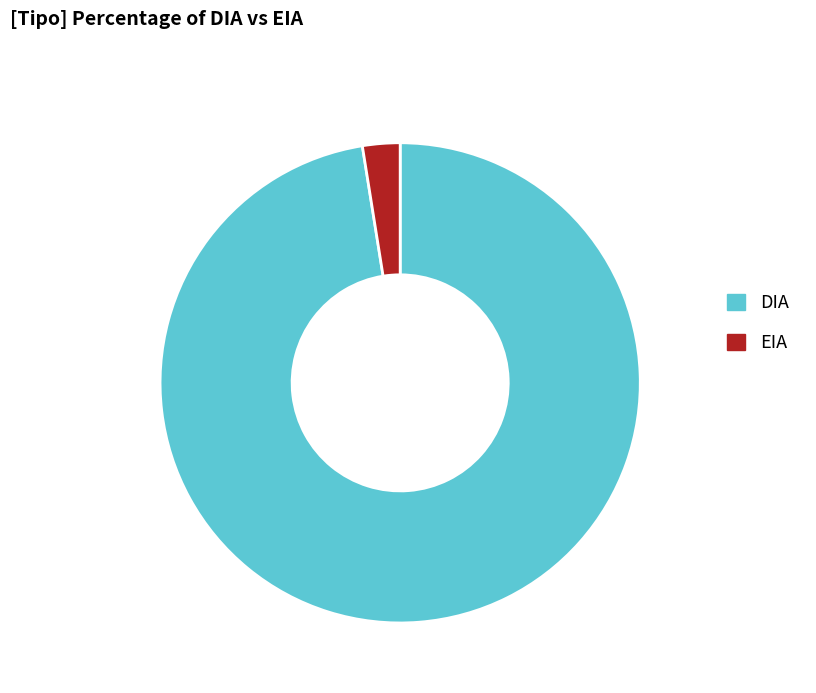

Is EIA the majority of the pie?

No